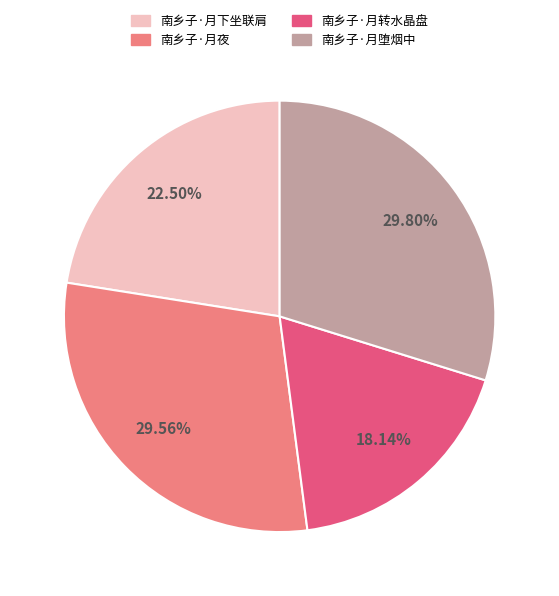

Do 南乡子·月转水晶盘 and 南乡子·月下坐联肩 together represent more than half of the pie?

No